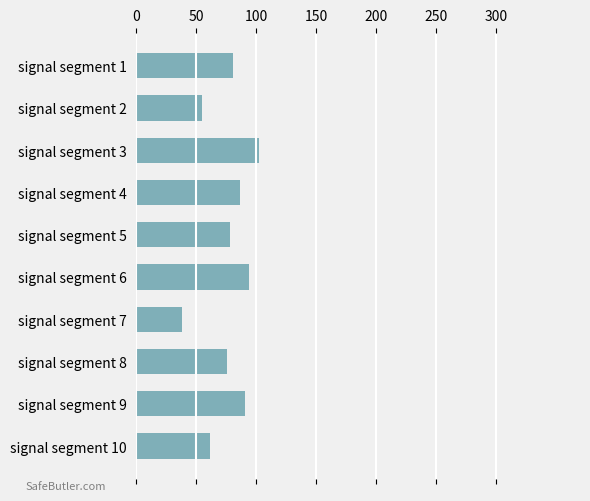

What is the difference between the maximum and second lowest values?

47.1